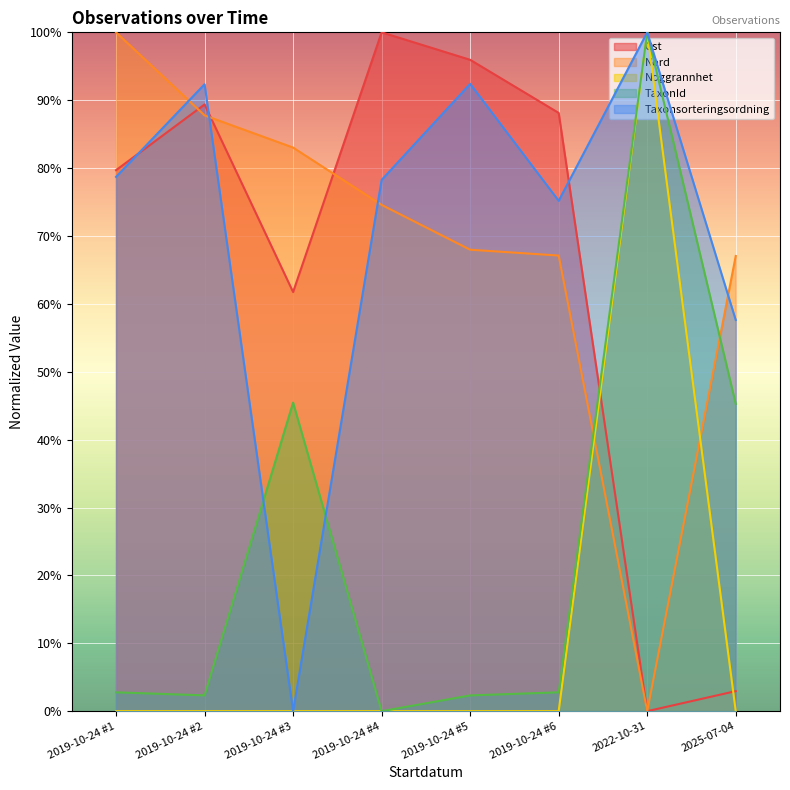

Between 2019-10-24 #2 and 2019-10-24 #6, which series saw the biggest shift?

Nord